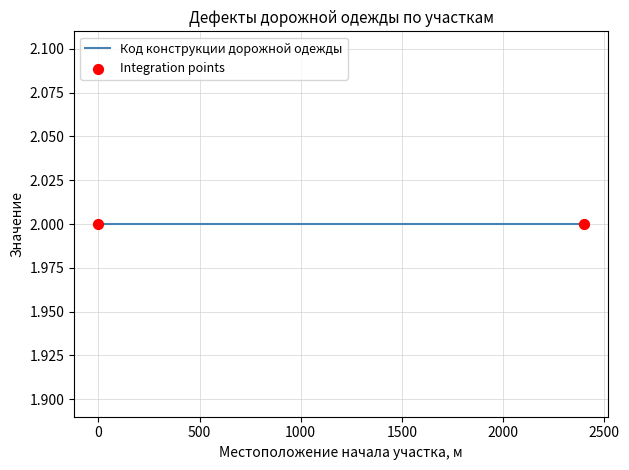

At which category is the sum across all series the highest?

2400